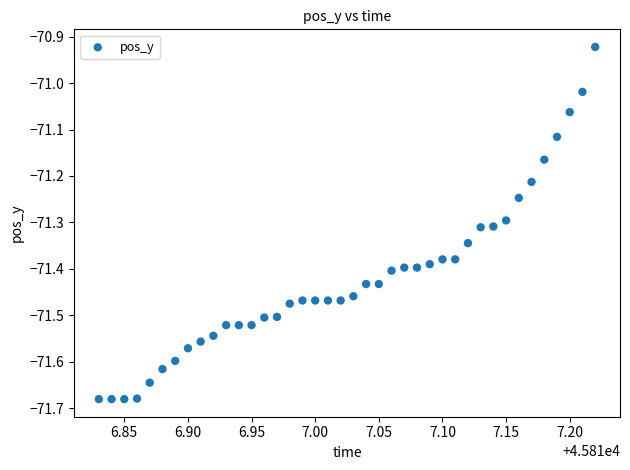

What is the range of Y values (max minus min)?

0.8